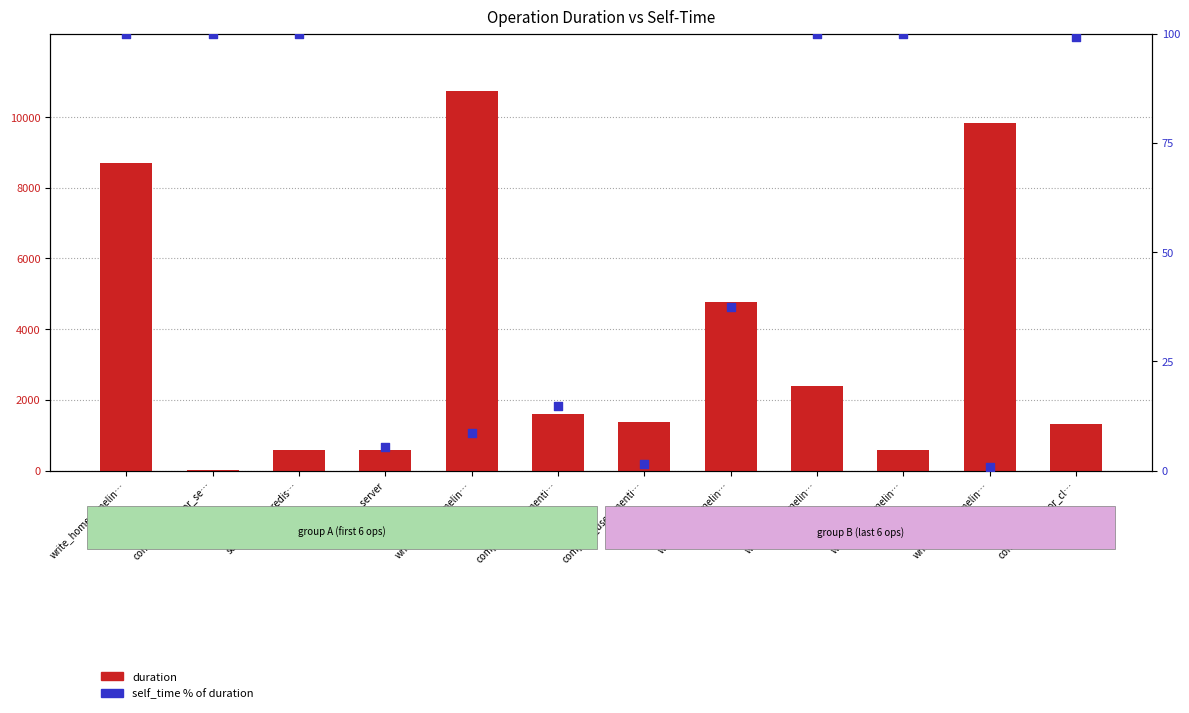

What is the total value across all series at write_home_timelin…?

8801.0